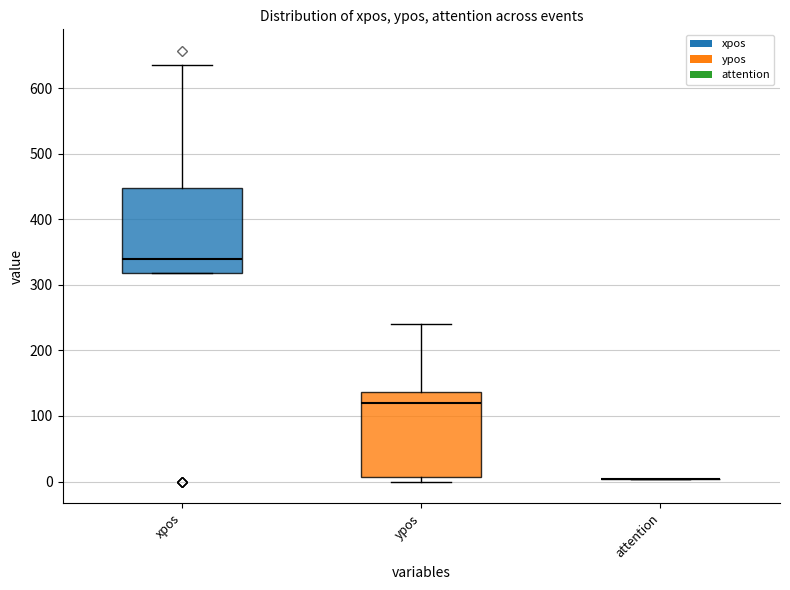

Reading left to right, read every box against the y-axis: the position of its median line, the range the box covers, and the ends of its whiskers. The values are not printed on the chart, so give them approximately, as read against the axis.

xpos: median 340, box 320 to 450, whiskers 320 to 640
ypos: median 120, box 10 to 140, whiskers 0 to 240
attention: box collapsed to a line at 0, whiskers 0 to 0